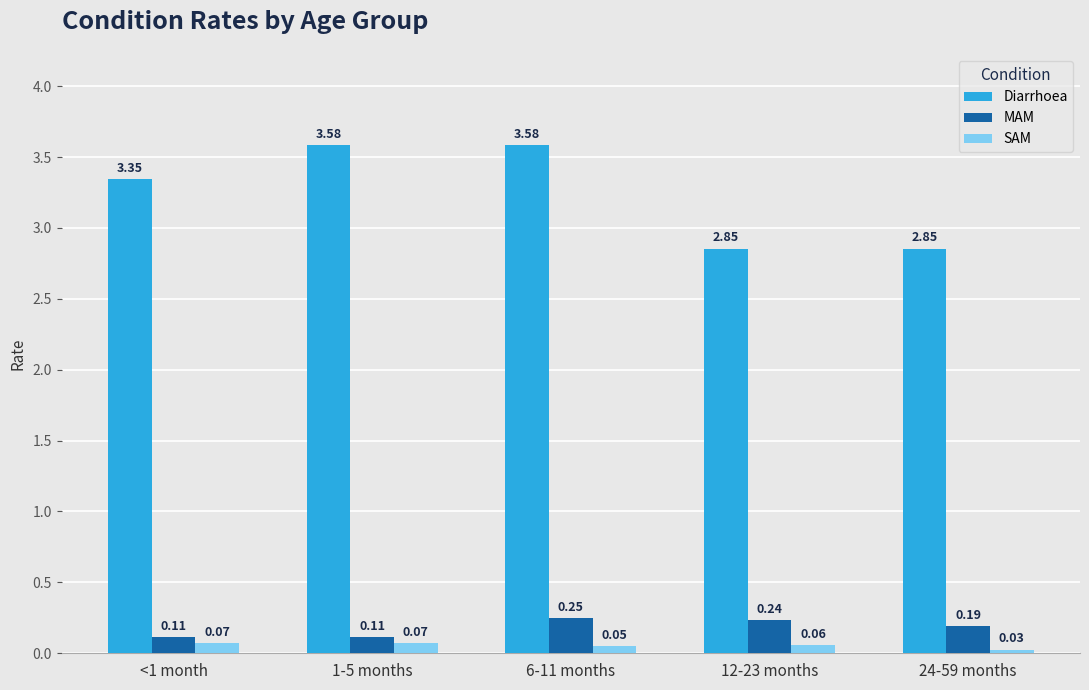

What are all the series names shown in the legend?

Diarrhoea, MAM, SAM